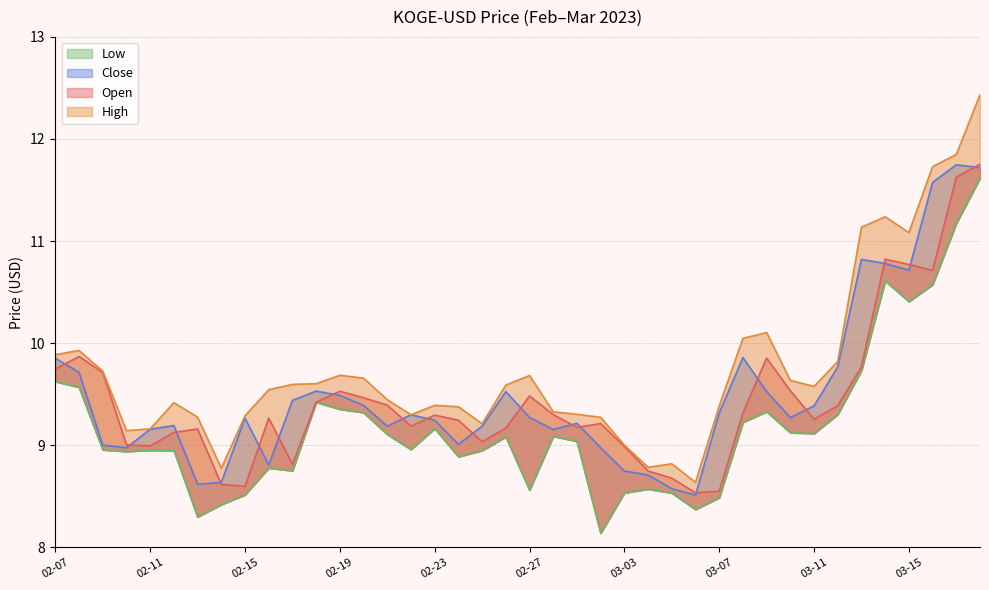

Which category has the lowest value in the Low series?

03-02